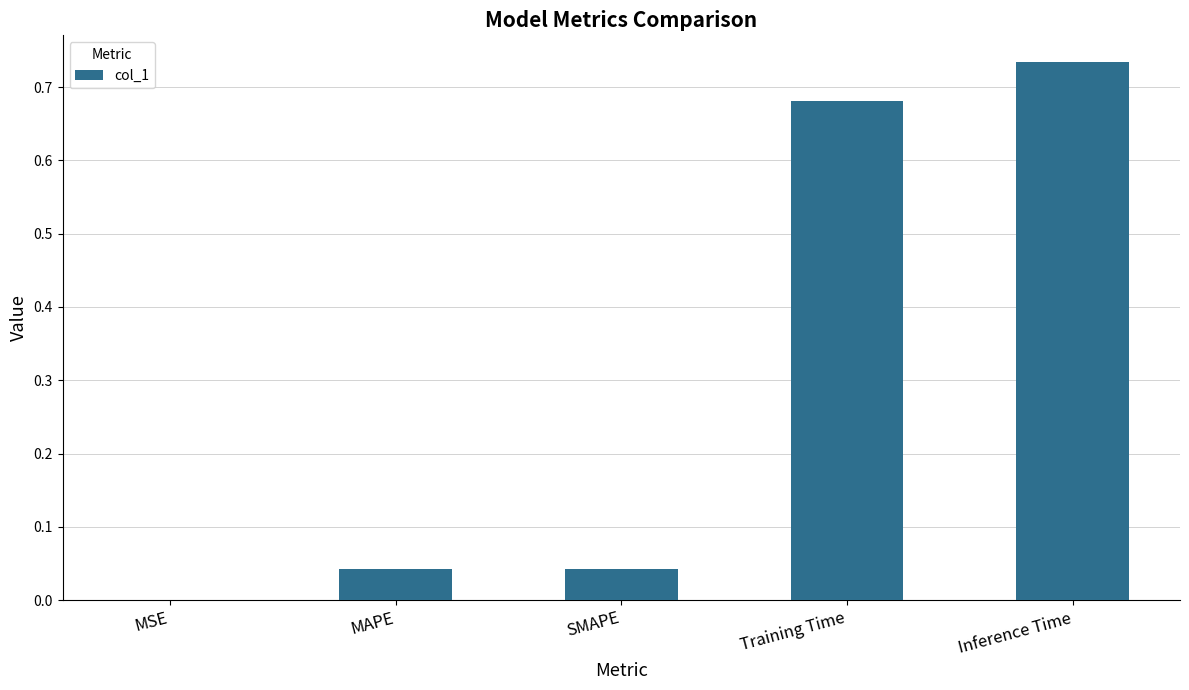

Which has a higher value, MSE or Training Time?

Training Time